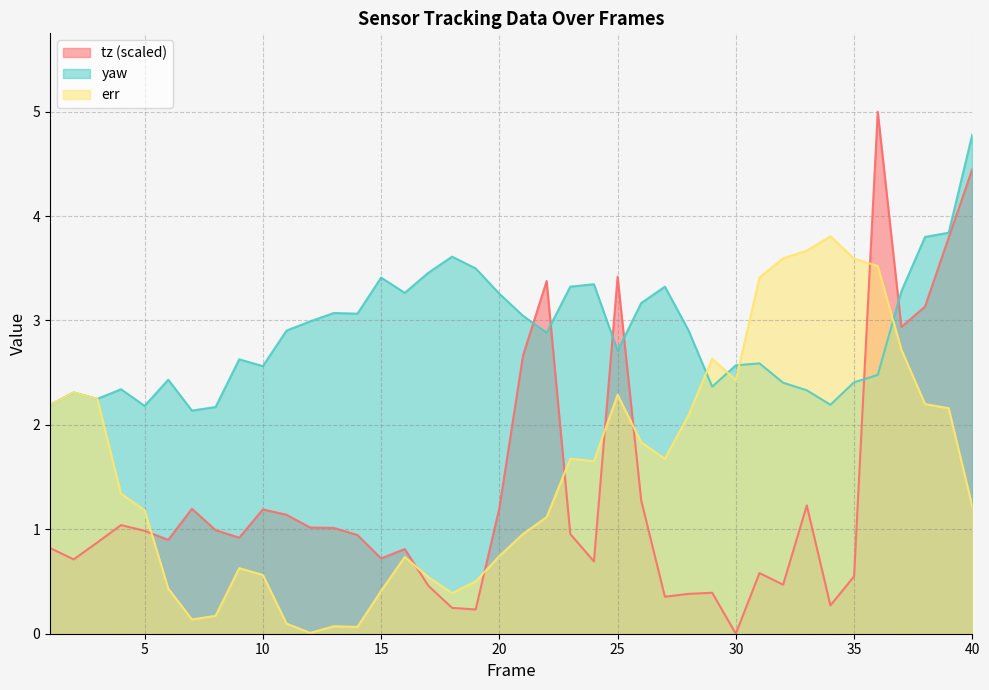

What is the difference between the second highest and second lowest values in the err series?

3.6